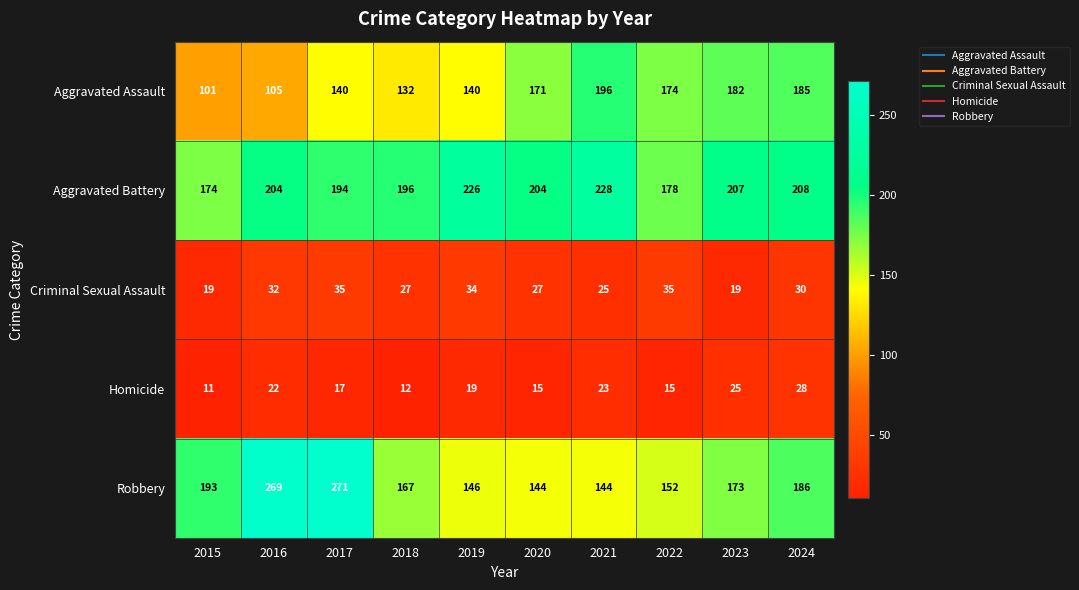

Which series has the largest range (max minus min)?

Robbery